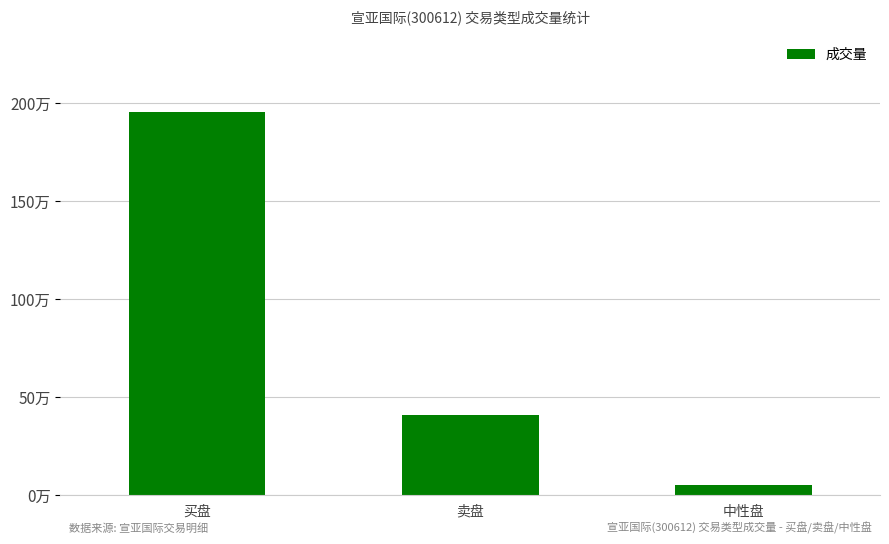

What is the value of the 1st bar from the left?

1953069